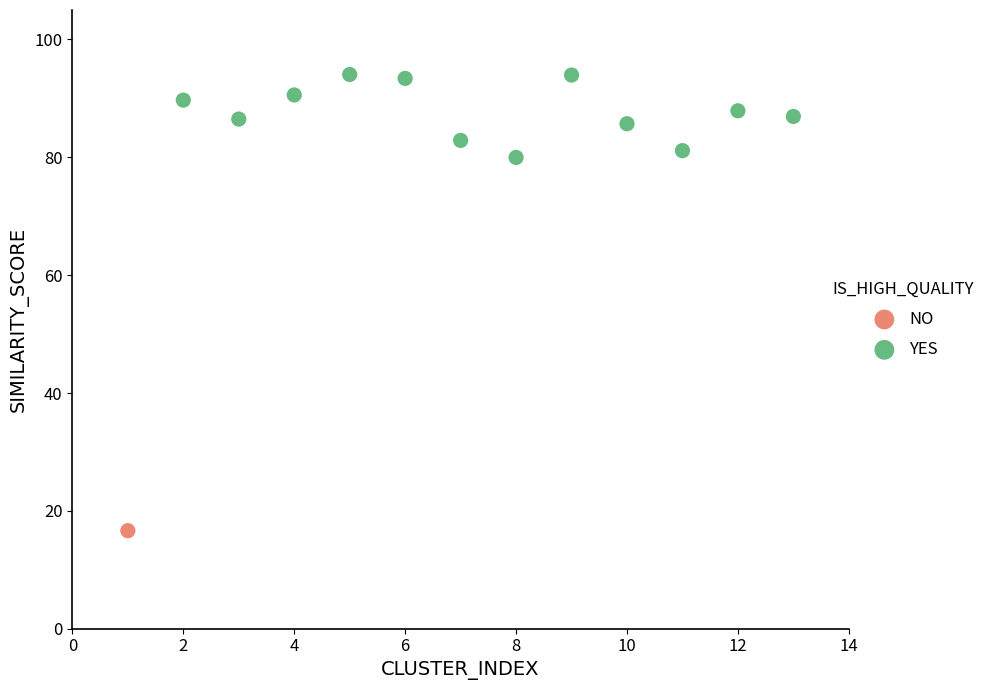

What are all the series names shown in the legend?

NO, YES